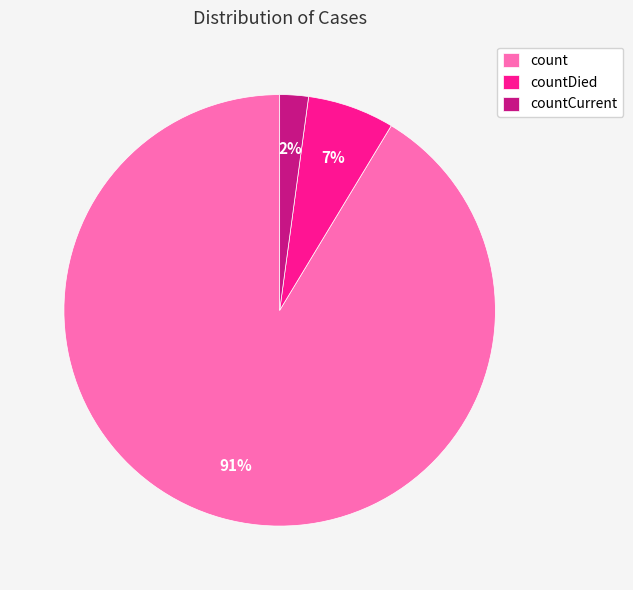

Is it true that countCurrent is 17% of the pie?

False